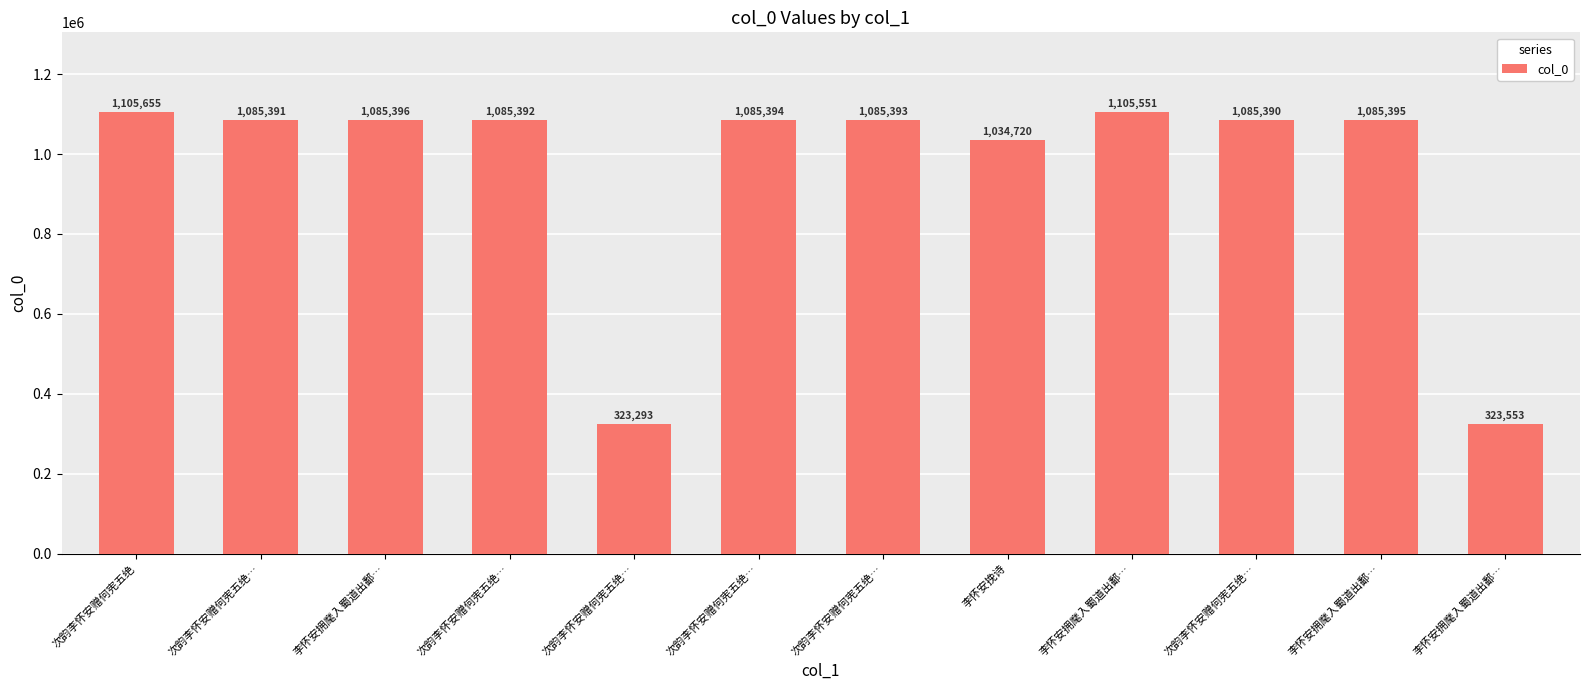

What is the greatest value displayed?

1105655